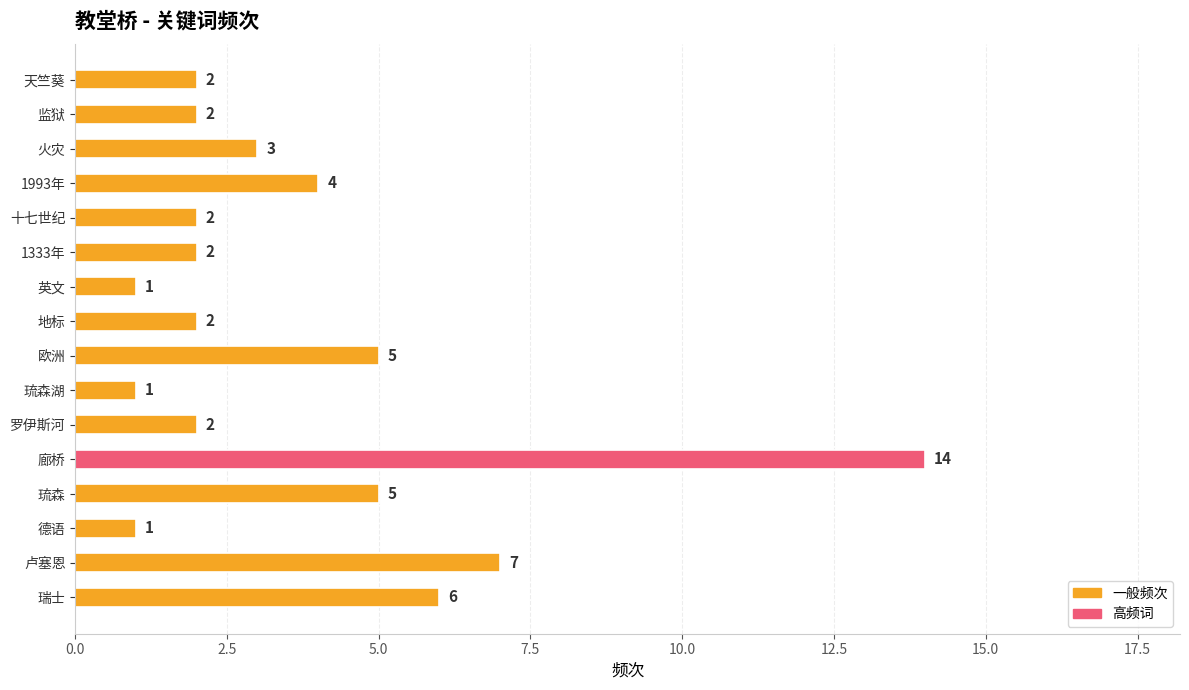

How many series are shown in this chart?

1